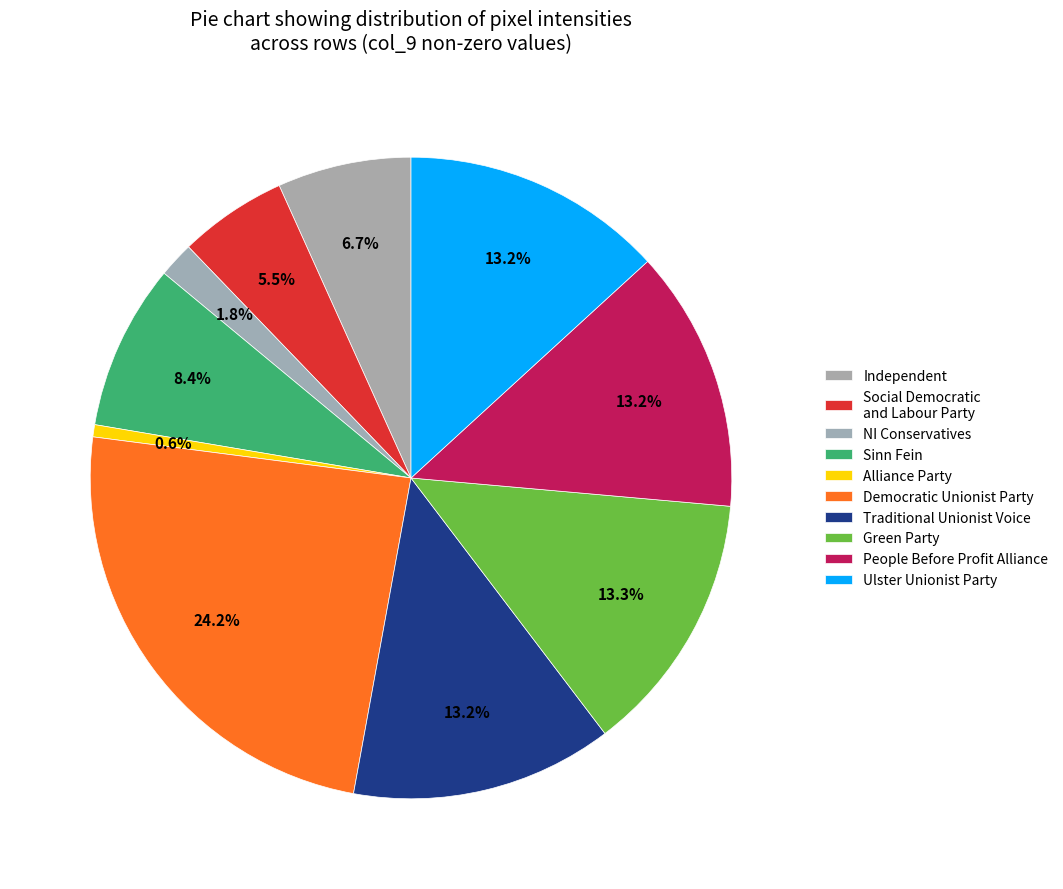

Count the number of slices in the pie.

10